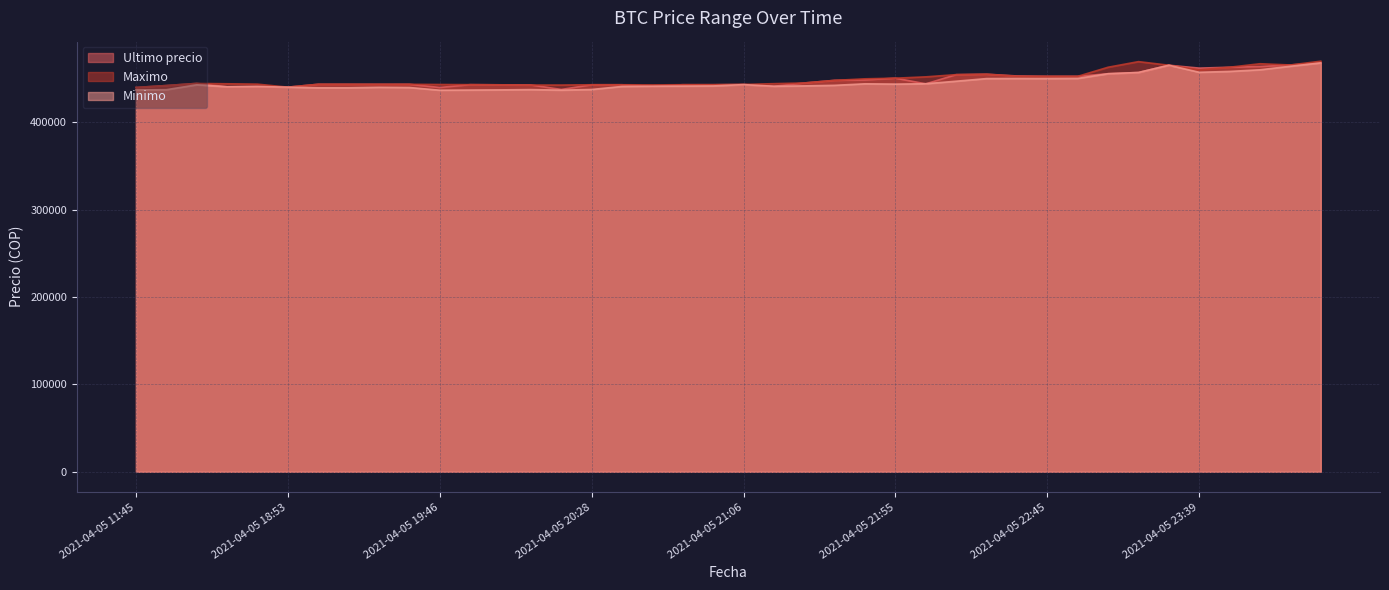

What is the label of the 25th point from the left?

2021-04-05 21:48